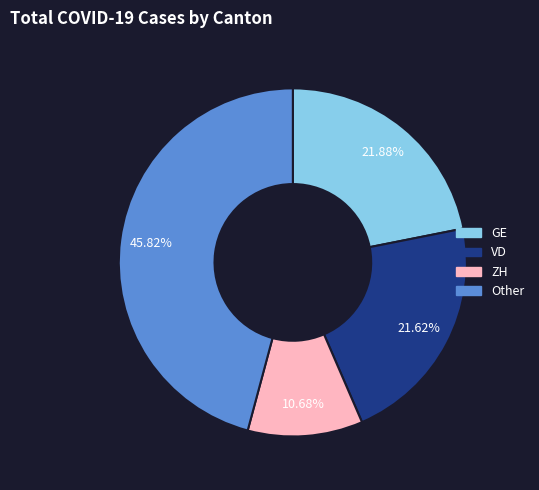

Does any single category account for the majority?

No